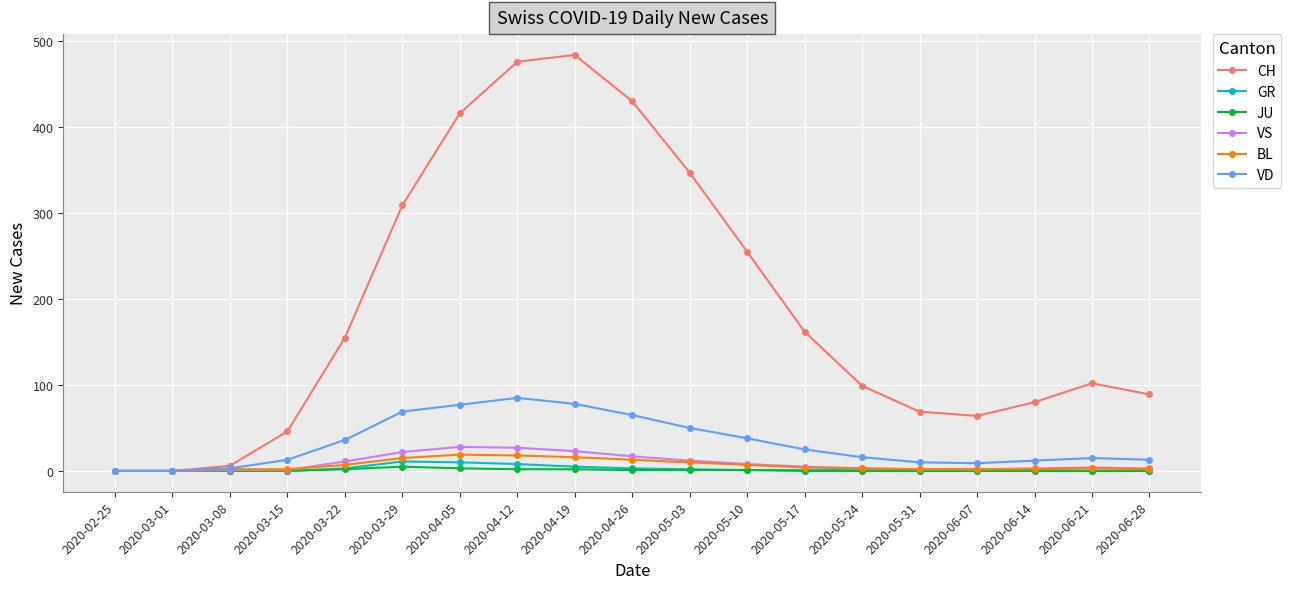

True or false: VS has more than 0 interior local peaks.

True